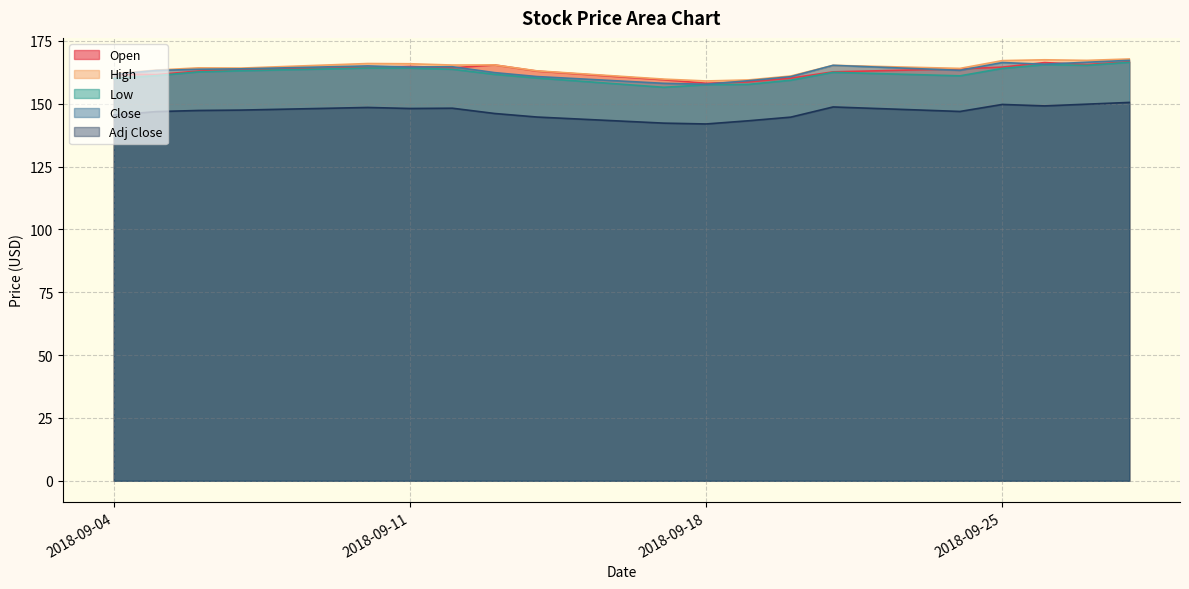

Which has a higher value, 2018-09-18 or 2018-09-13?

2018-09-13